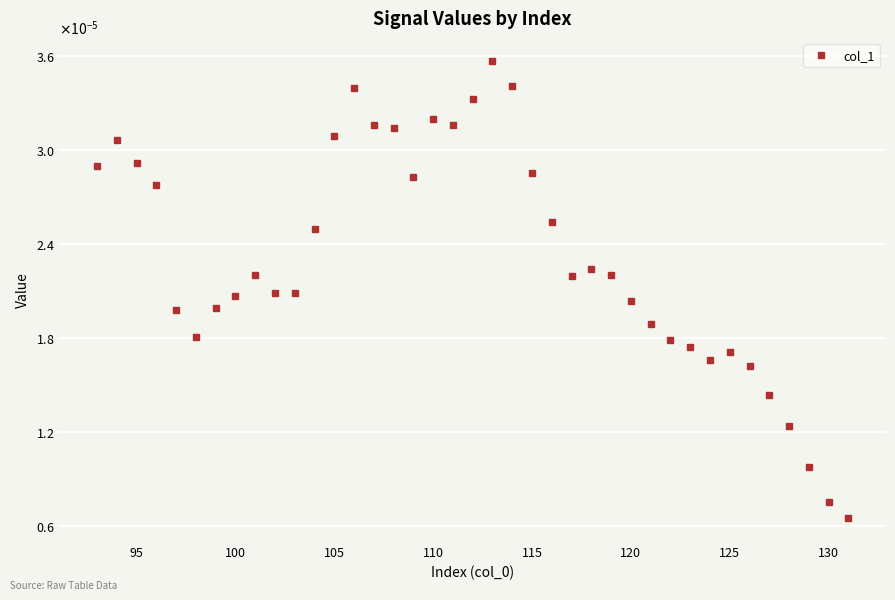

Does the chart have visible grid lines?

Yes